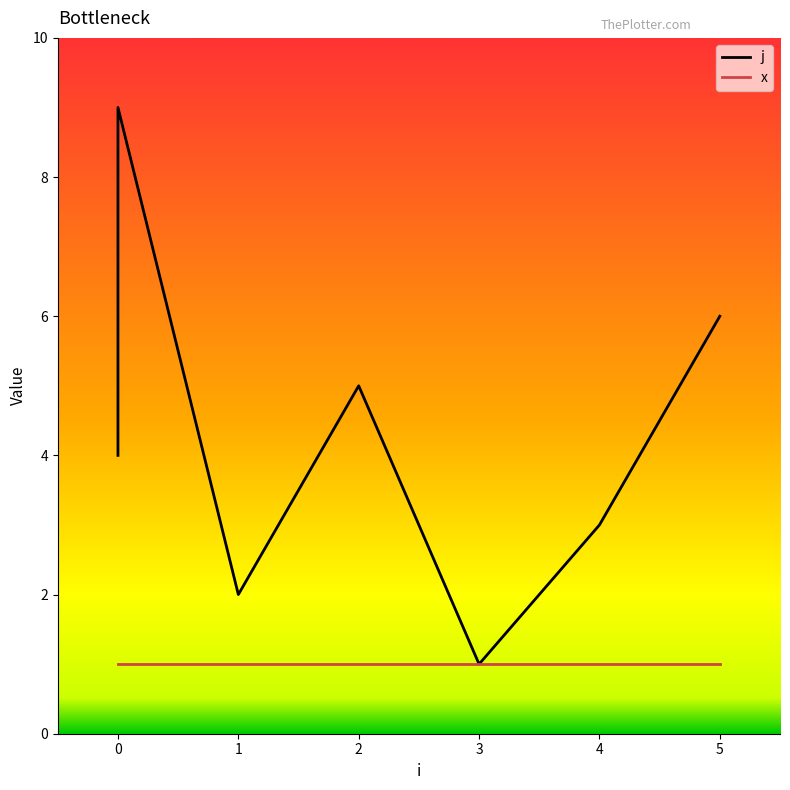

The value of x at 0 is 1. True or false?

True